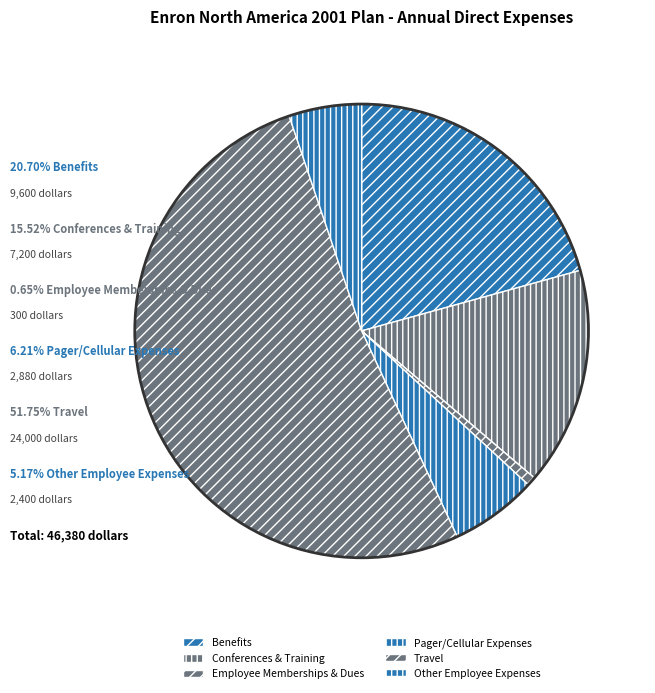

Is there any slice that represents more than half of the pie?

Yes